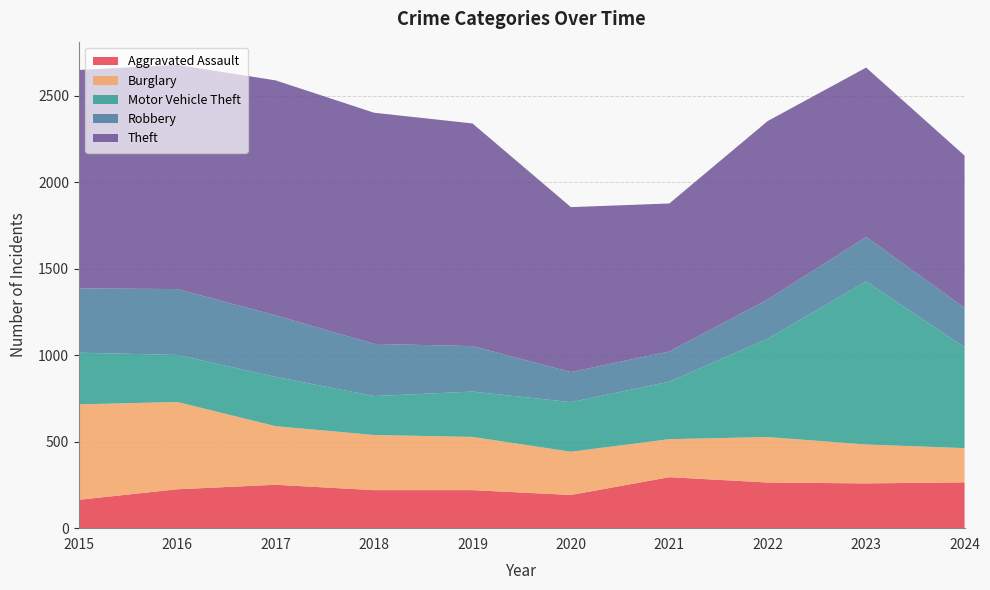

Reading right to left, what are all the values shown in this chart?

Aggravated Assault: 265	259	264	295	192	220	220	251	225	164
Burglary: 198	225	263	220	250	308	319	339	505	552
Motor Vehicle Theft: 583	943	569	332	287	262	225	285	272	299
Robbery: 229	257	227	175	174	263	302	356	381	372
Theft: 880	980	1032	856	954	1288	1337	1359	1297	1263